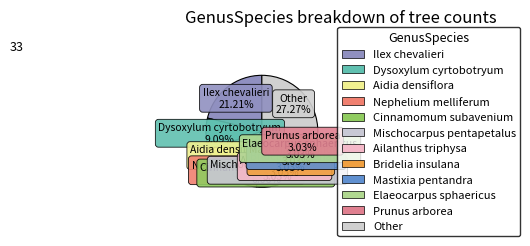

Which slice is the smallest?

Mischocarpus pentapetalus